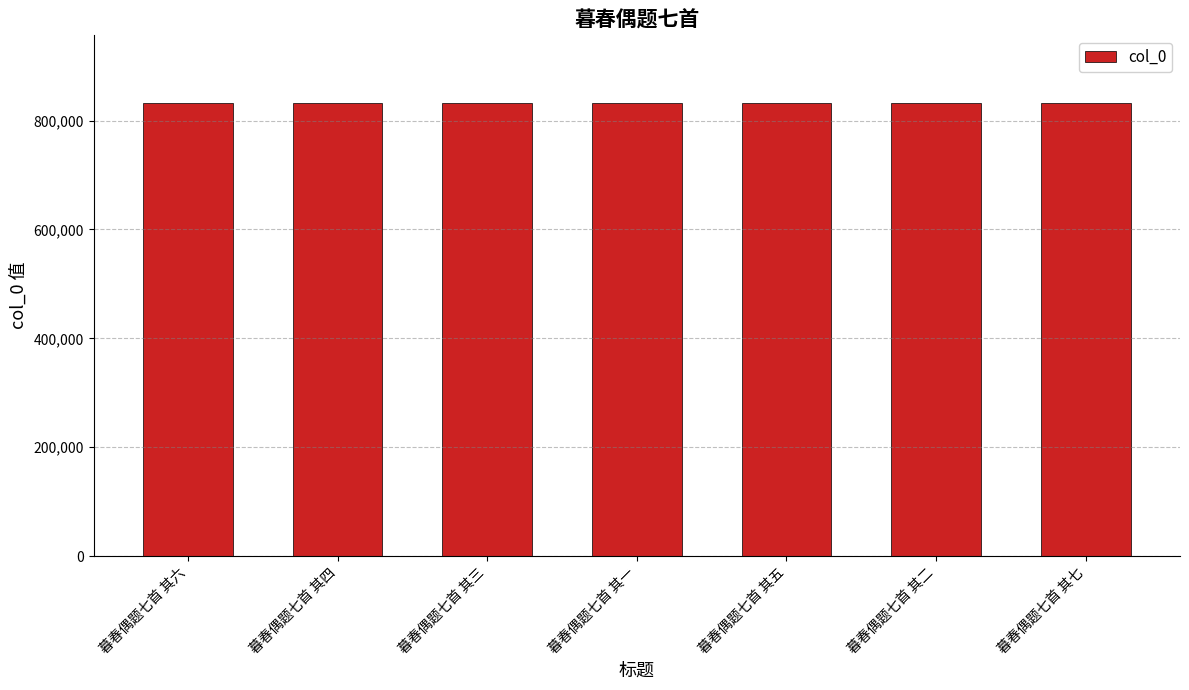

Count the values in the range 831704 to 831708.

5